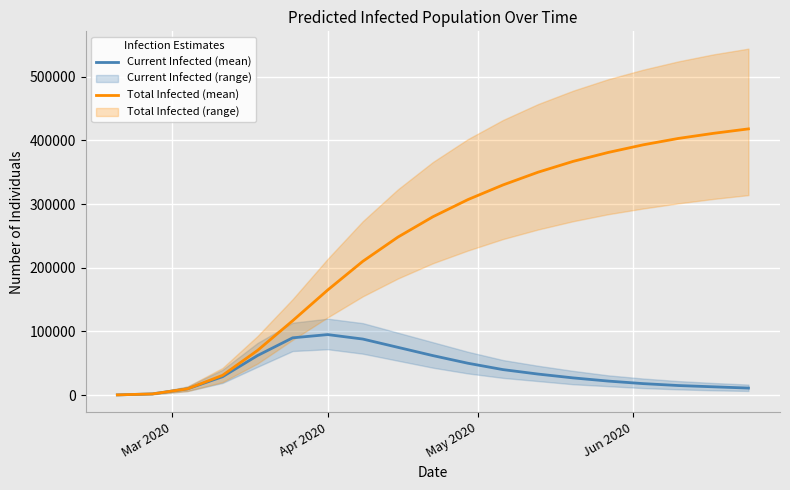

What is the maximum value shown in the chart?

418000